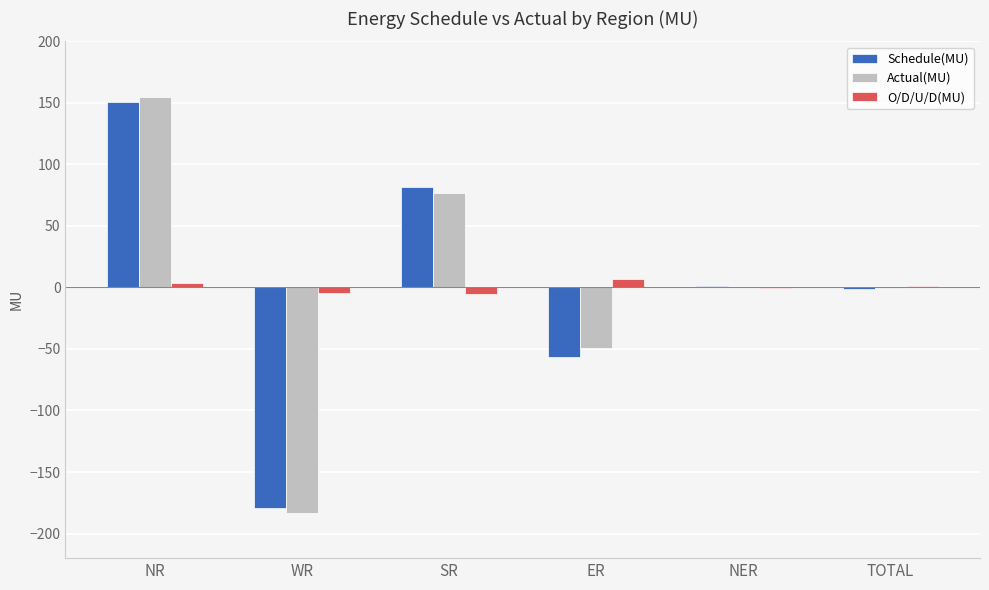

Count the number of categories in the chart.

6